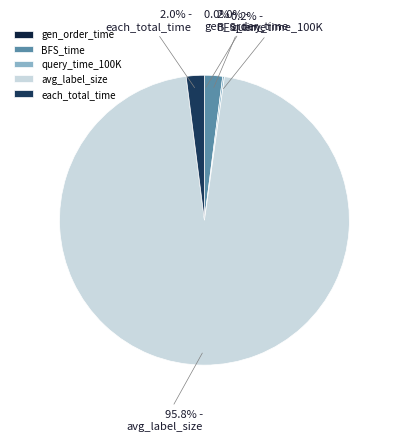

To the nearest percent, what is the average slice percentage?

20%